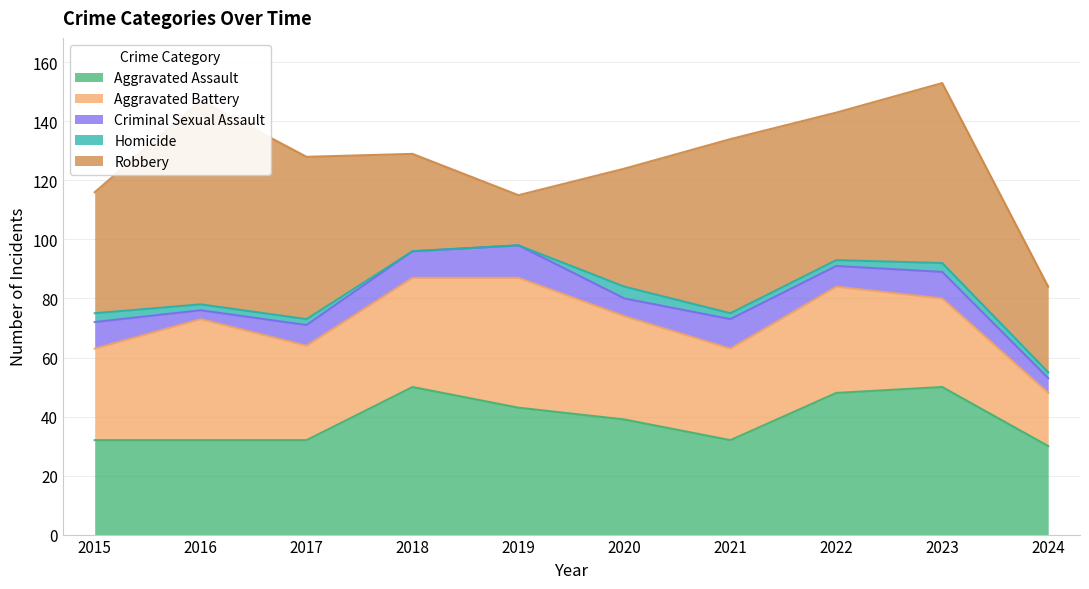

How many interior local valleys does the Aggravated Assault series have?

1